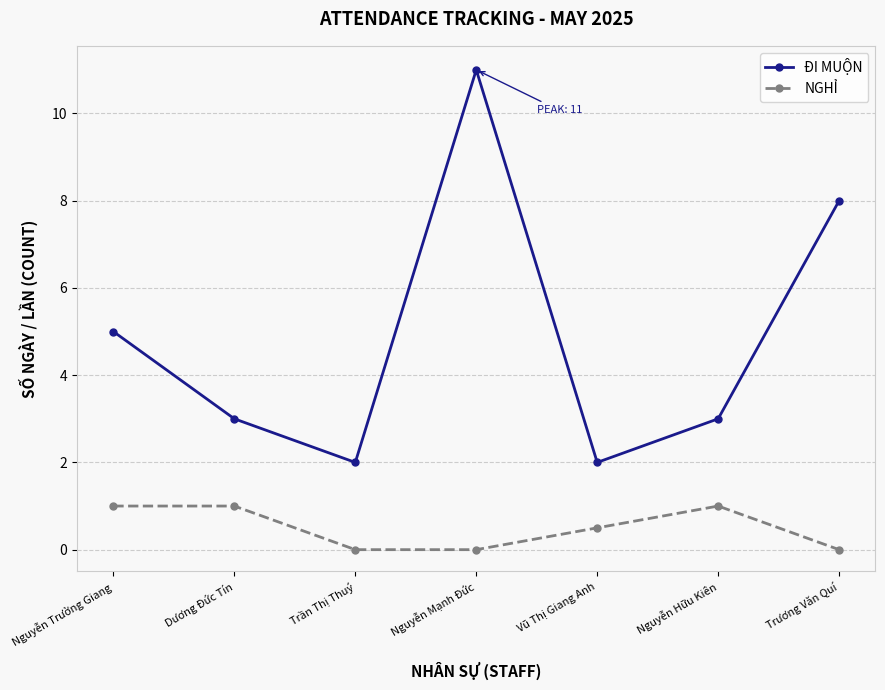

True or false: NGHỈ and ĐI MUỘN intersect in this chart.

False